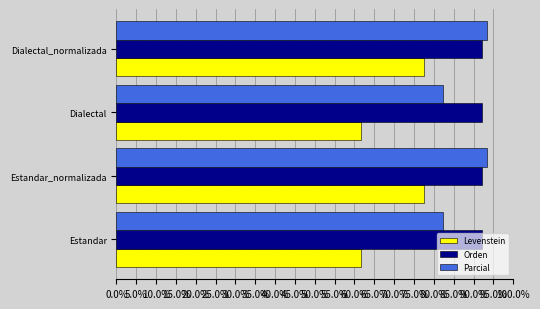

Is it true that Parcial equals 93.3 at Dialectal_normalizada?

True